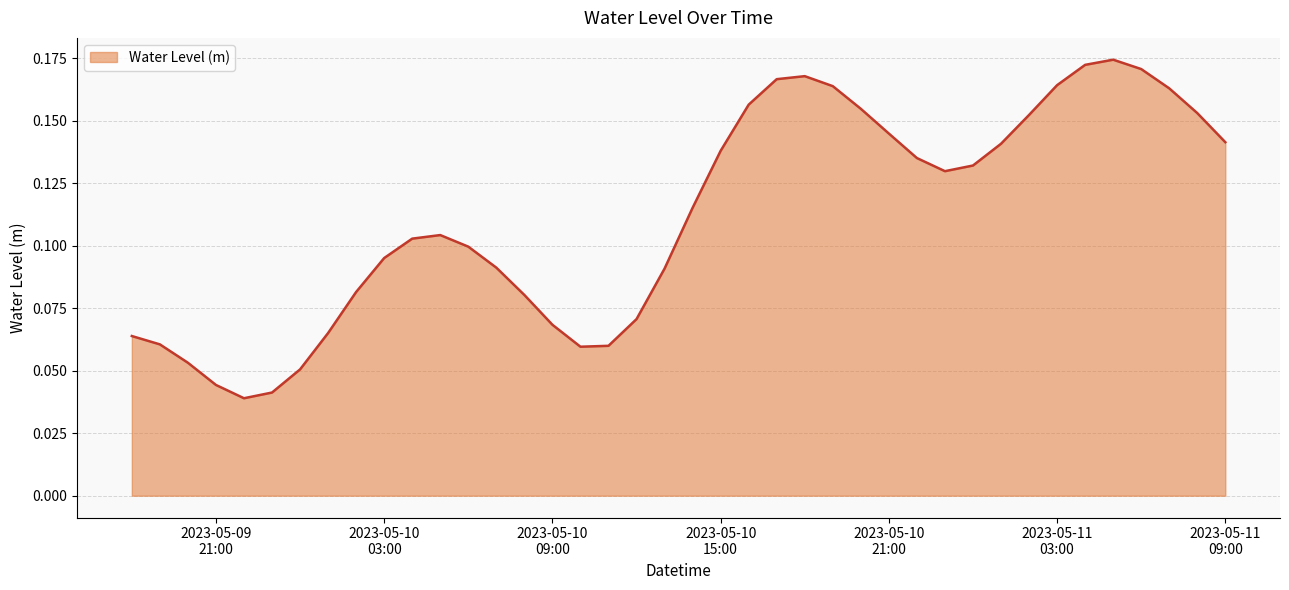

Reading left to right, list all the values displayed in this chart.

0.1	0.1	0.1	0.0	0.0	0.0	0.1	0.1	0.1	0.1	0.1	0.1	0.1	0.1	0.1	0.1	0.1	0.1	0.1	0.1	0.1	0.1	0.2	0.2	0.2	0.2	0.2	0.1	0.1	0.1	0.1	0.1	0.2	0.2	0.2	0.2	0.2	0.2	0.2	0.1